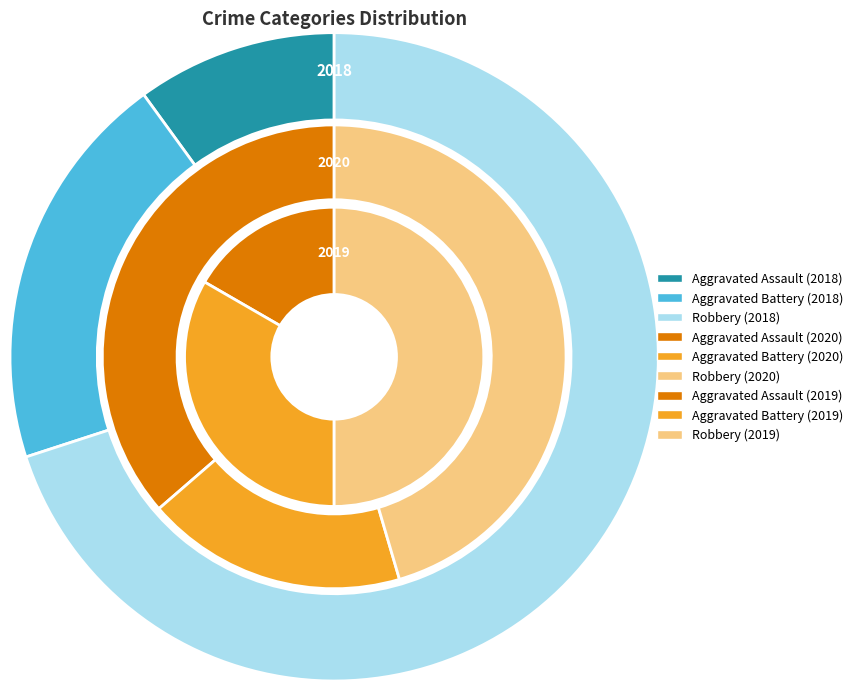

To the nearest percent, what is the difference between the largest and smallest slice percentages?

33%